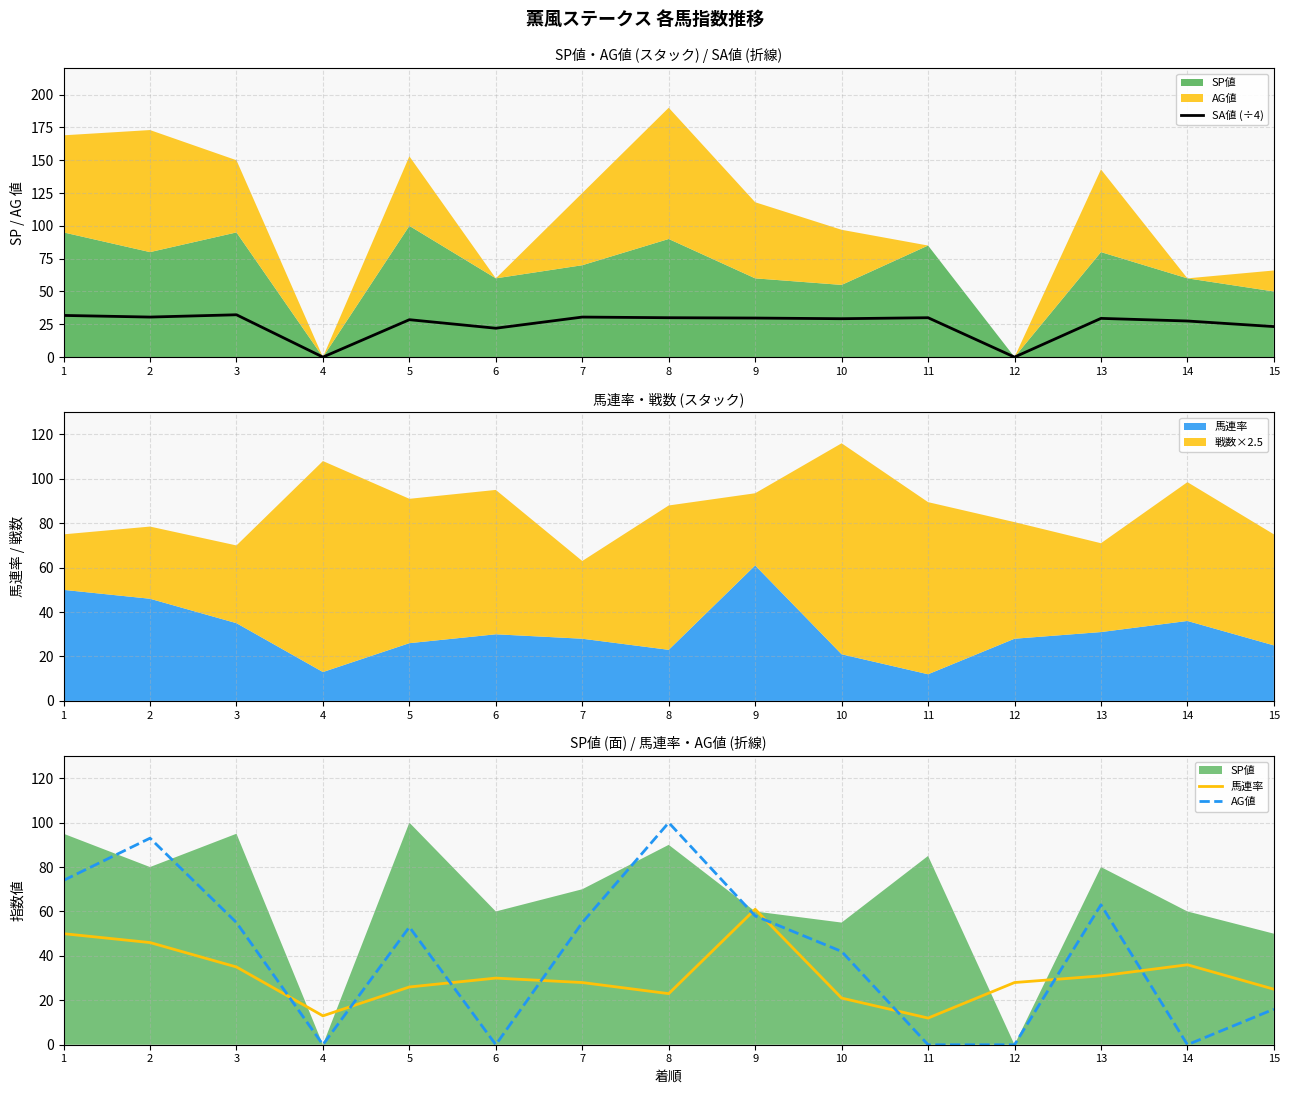

Which series has the largest range (max minus min)?

AG値